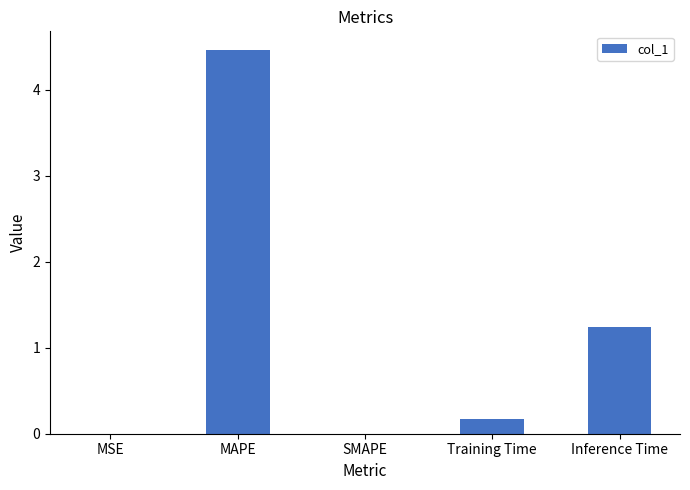

Is it true that the value at MAPE is 4.5?

True